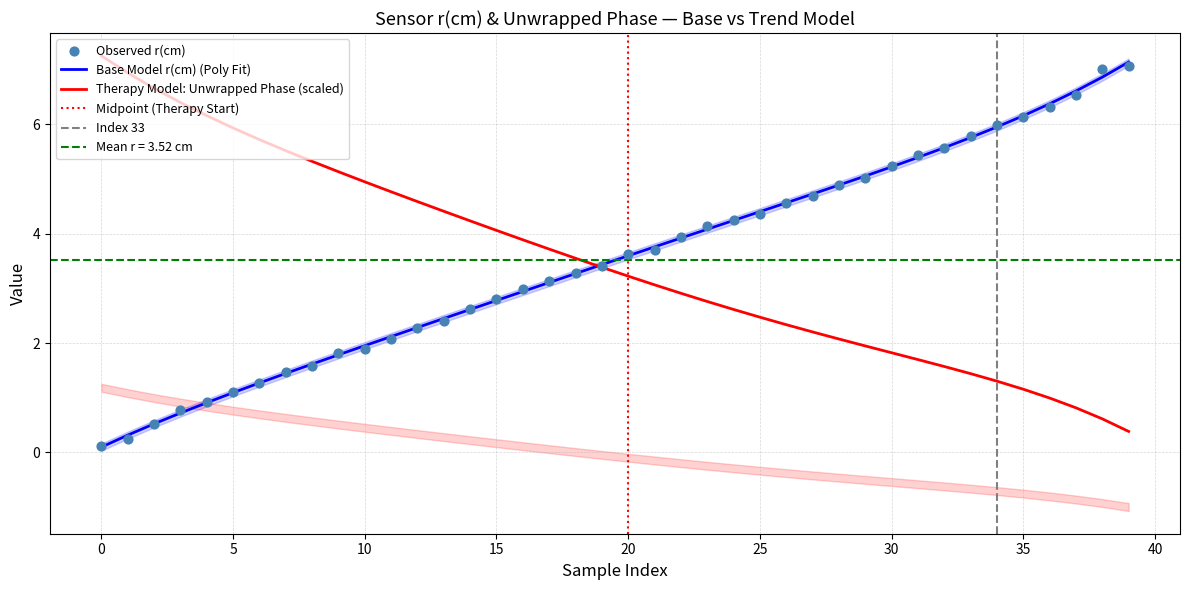

At which category is the sum across all series the highest?

39